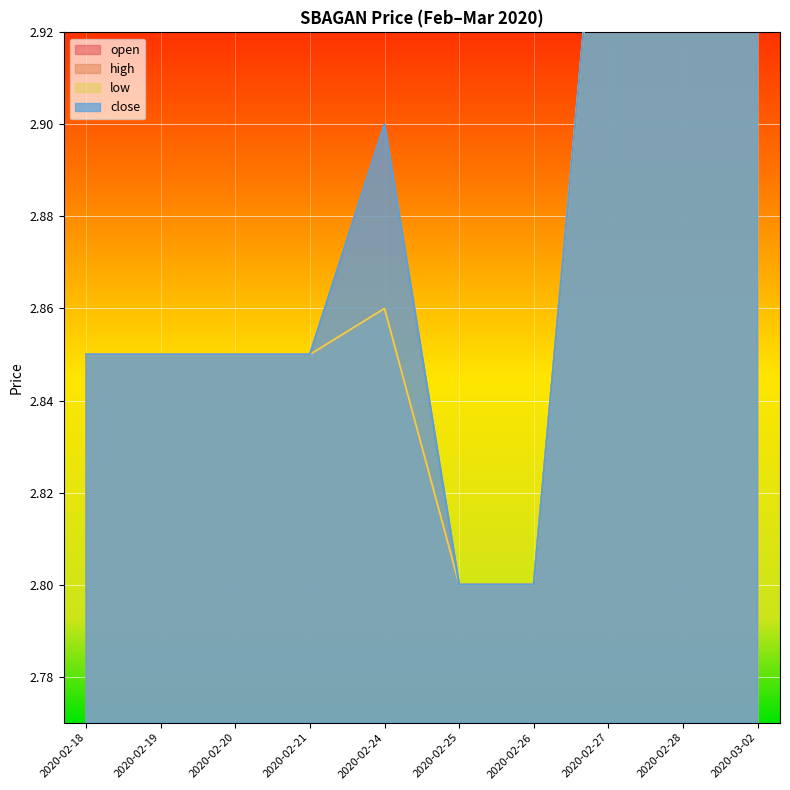

What is the minimum value for open?

2.8